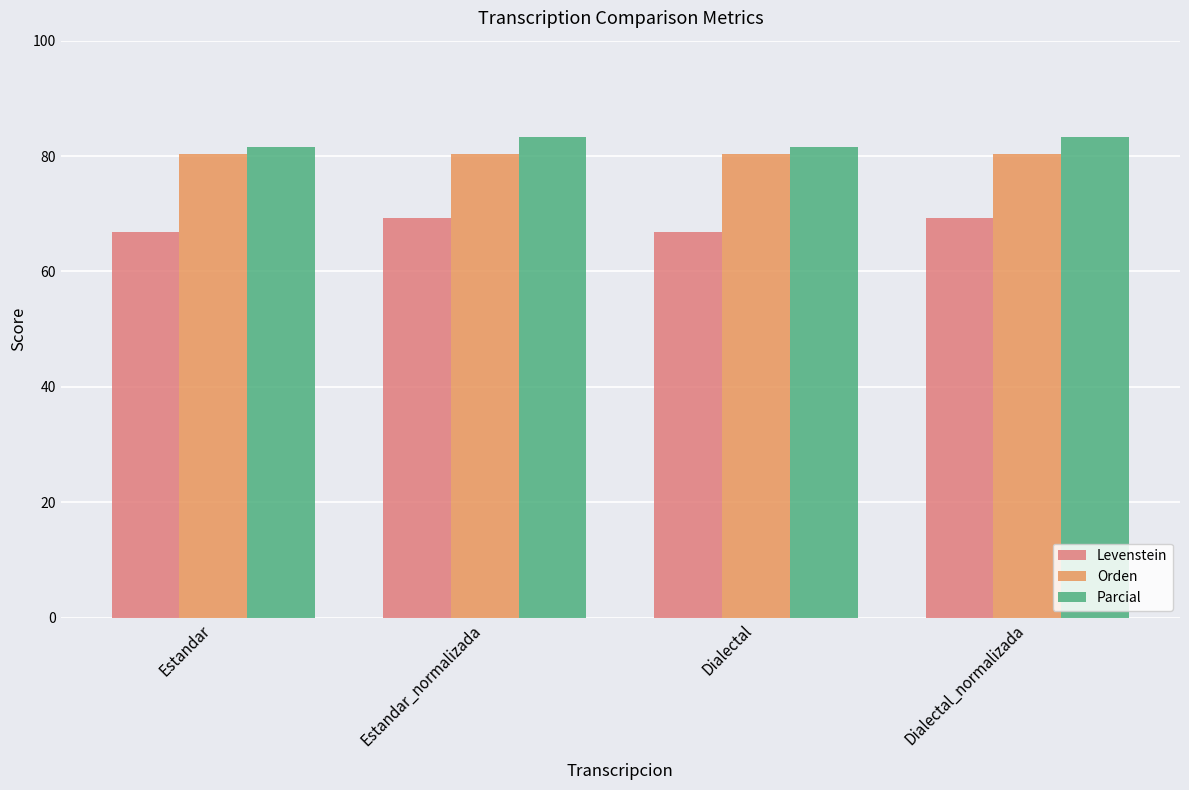

What is the difference between the highest and lowest values at Dialectal_normalizada?

14.0